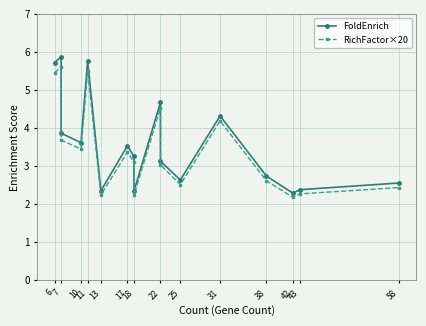

What are all the series names shown in the legend?

FoldEnrich, RichFactor×20